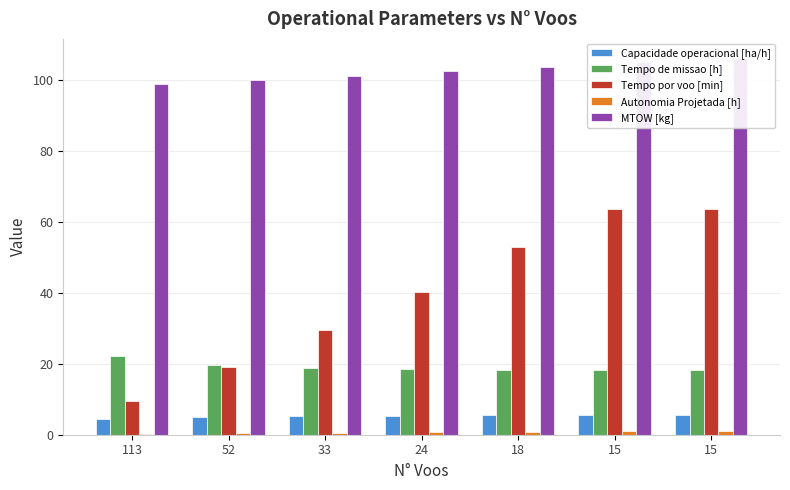

Which series has the largest range (max minus min)?

Tempo por voo [min]